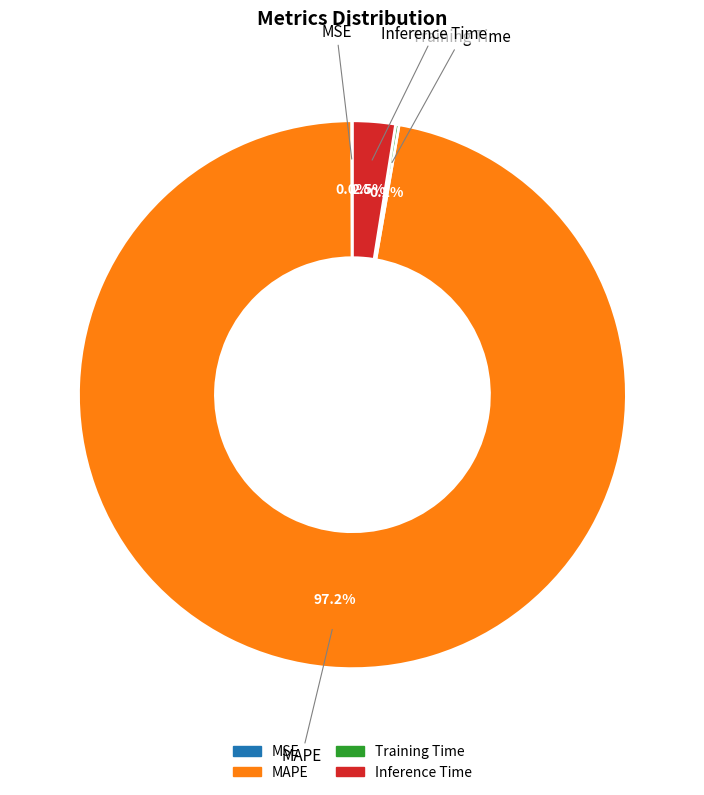

To the nearest percent, what is the difference between the largest and smallest slice percentages?

97%